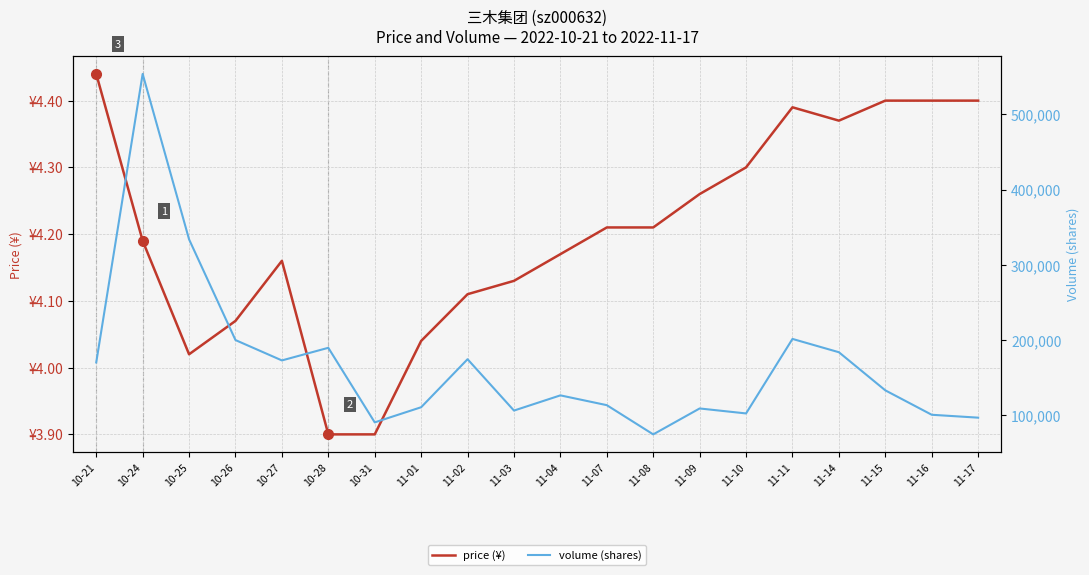

Reading left to right, list all the values displayed in this chart.

price (¥): 4.4	4.2	4.0	4.1	4.2	3.9	3.9	4.0	4.1	4.1	4.2	4.2	4.2	4.3	4.3	4.4	4.4	4.4	4.4	4.4
volume (shares): 170113.0	553865.0	333834.0	199856.0	172777.0	189563.0	90367.0	110515.0	174378.0	106075.0	126300.0	113269.0	74407.0	108877.0	102265.0	201378.0	183677.0	132981.0	100492.0	96642.0